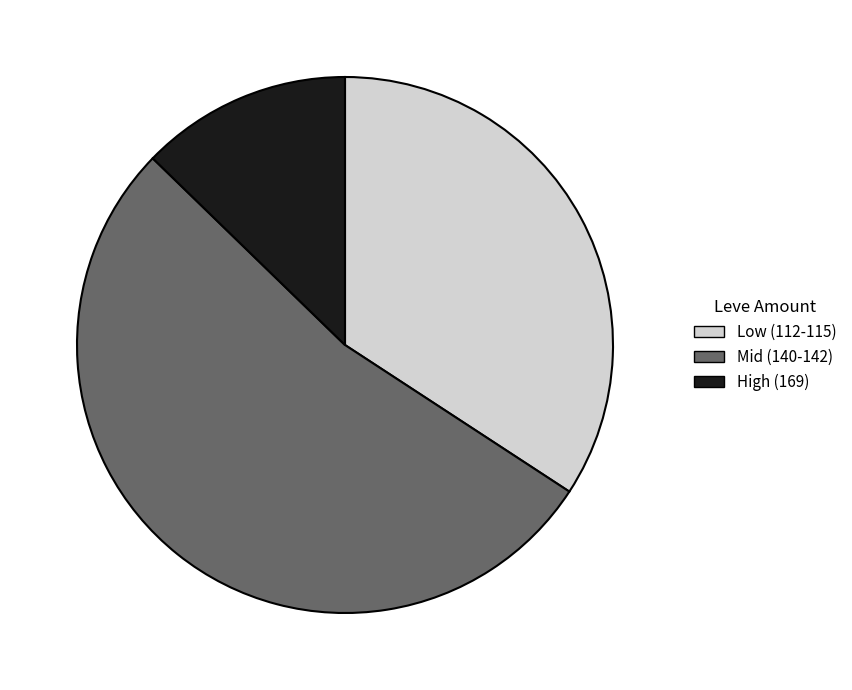

Count the number of slices in the pie.

3